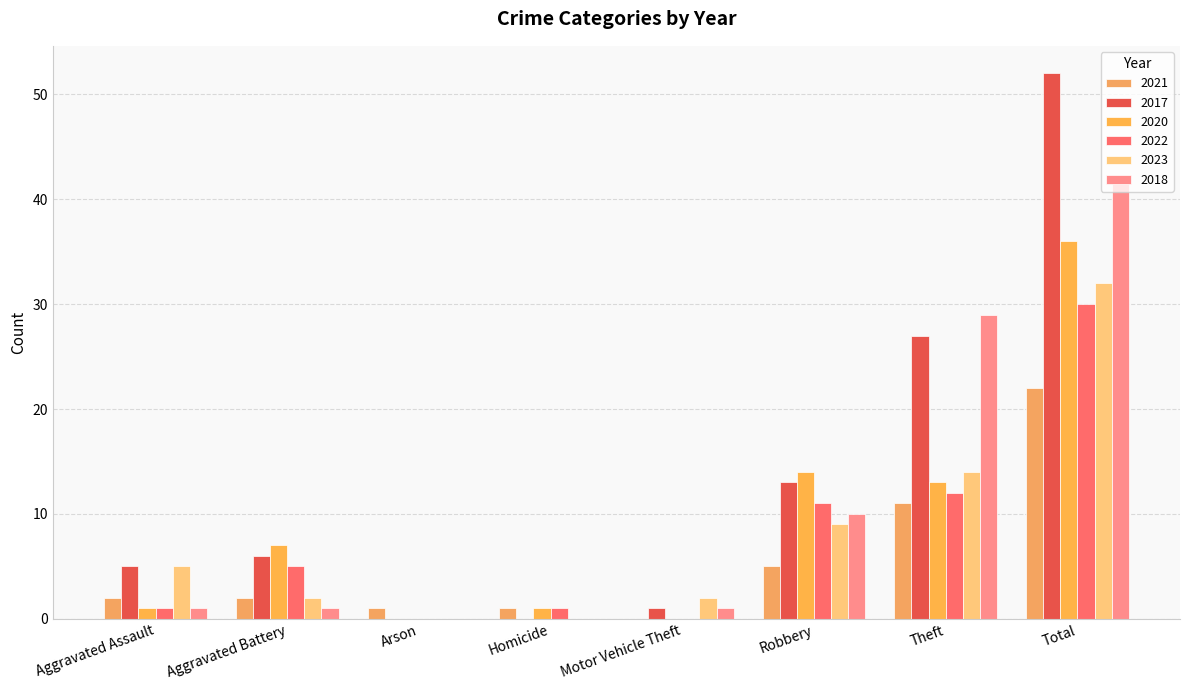

At which category is the sum across all series the highest?

Total